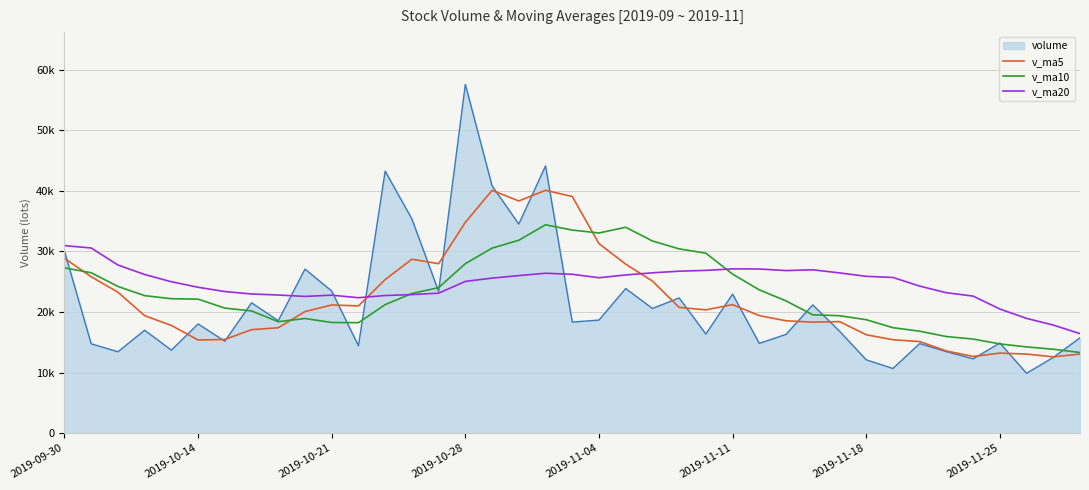

Does the chart have visible grid lines?

Yes